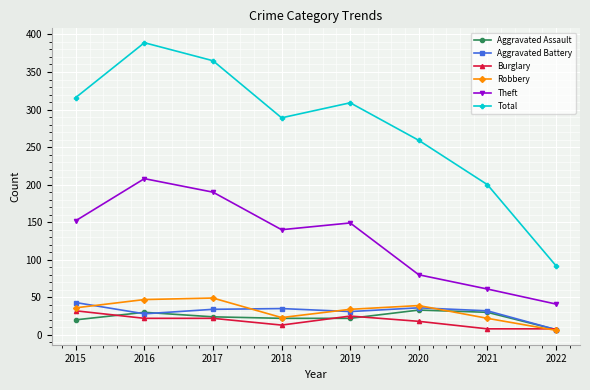

How many lines are shown in the chart?

6